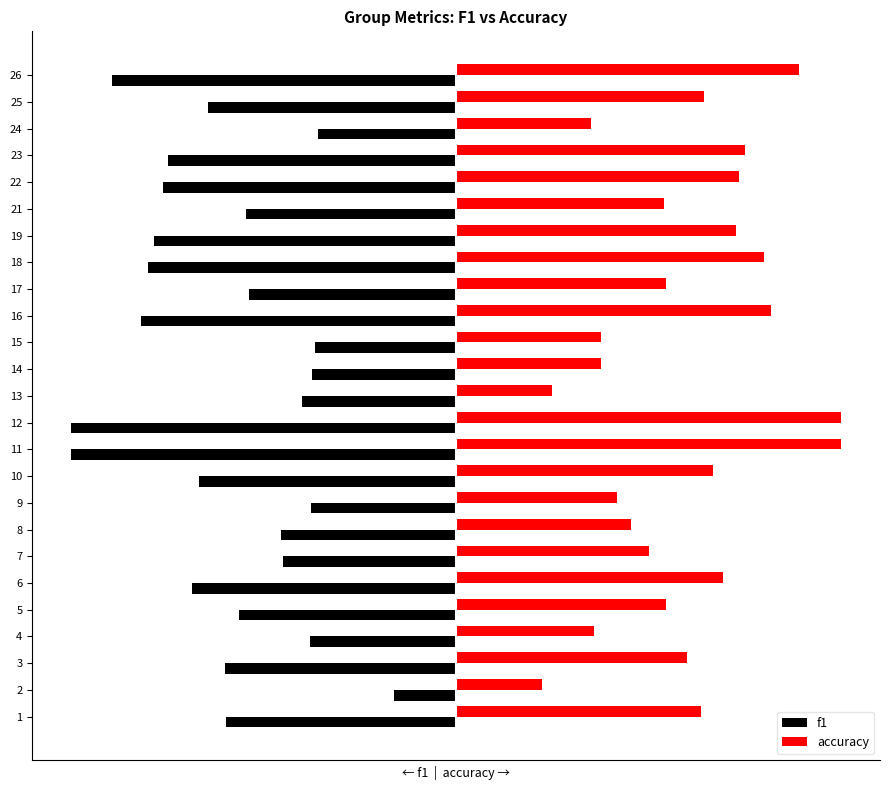

Reading left to right, transcribe all the data shown in this chart.

f1: -0.6	-0.2	-0.6	-0.4	-0.6	-0.7	-0.5	-0.5	-0.4	-0.7	-1.0	-1.0	-0.4	-0.4	-0.4	-0.8	-0.5	-0.8	-0.8	-0.5	-0.8	-0.7	-0.4	-0.6	-0.9
accuracy: 0.6	0.2	0.6	0.4	0.5	0.7	0.5	0.5	0.4	0.7	1.0	1.0	0.2	0.4	0.4	0.8	0.5	0.8	0.7	0.5	0.7	0.8	0.3	0.6	0.9